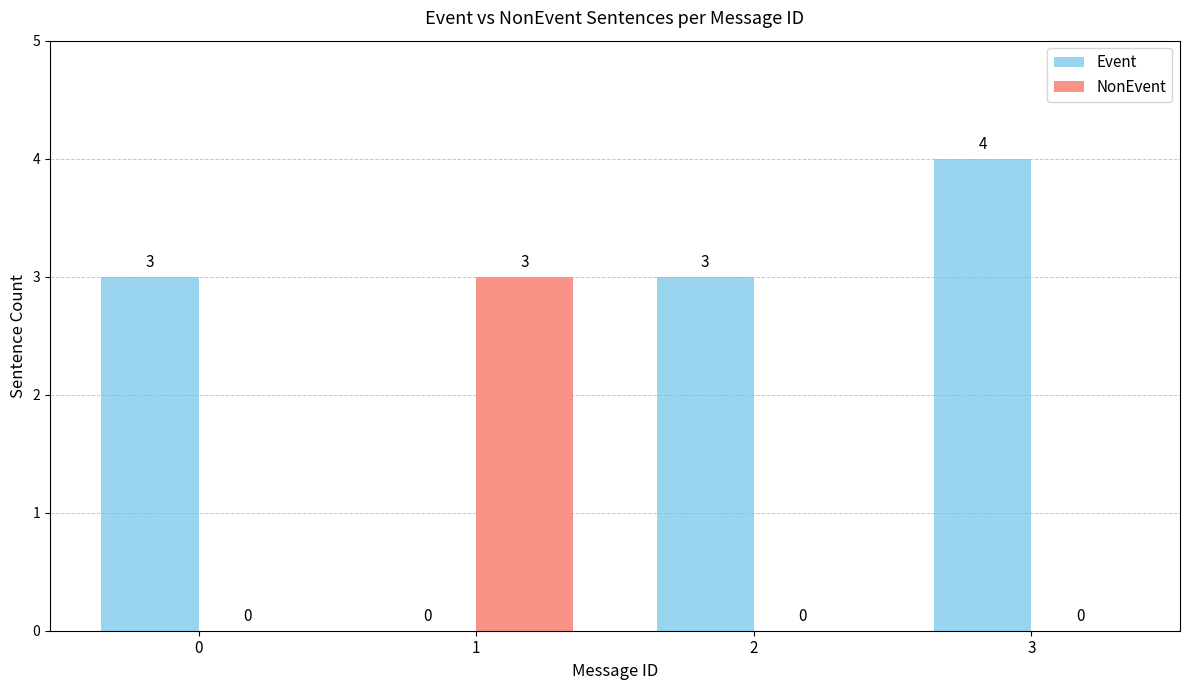

What is the sum of all Event values?

10